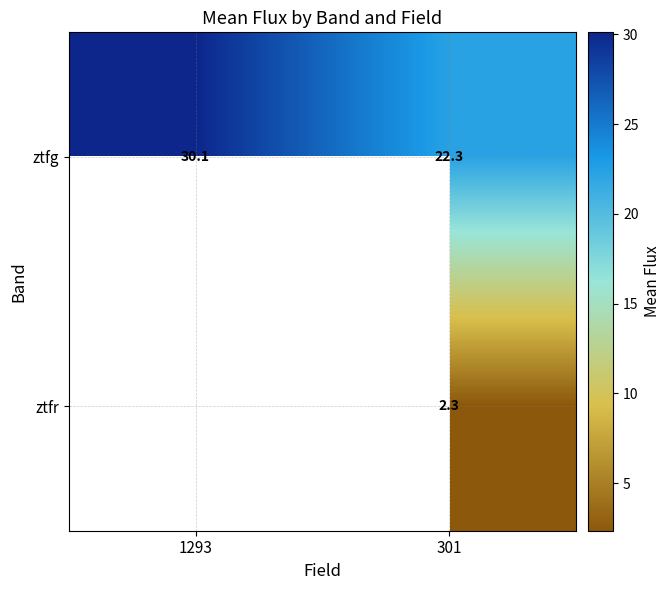

Between 301 and 1293, which is larger?

1293